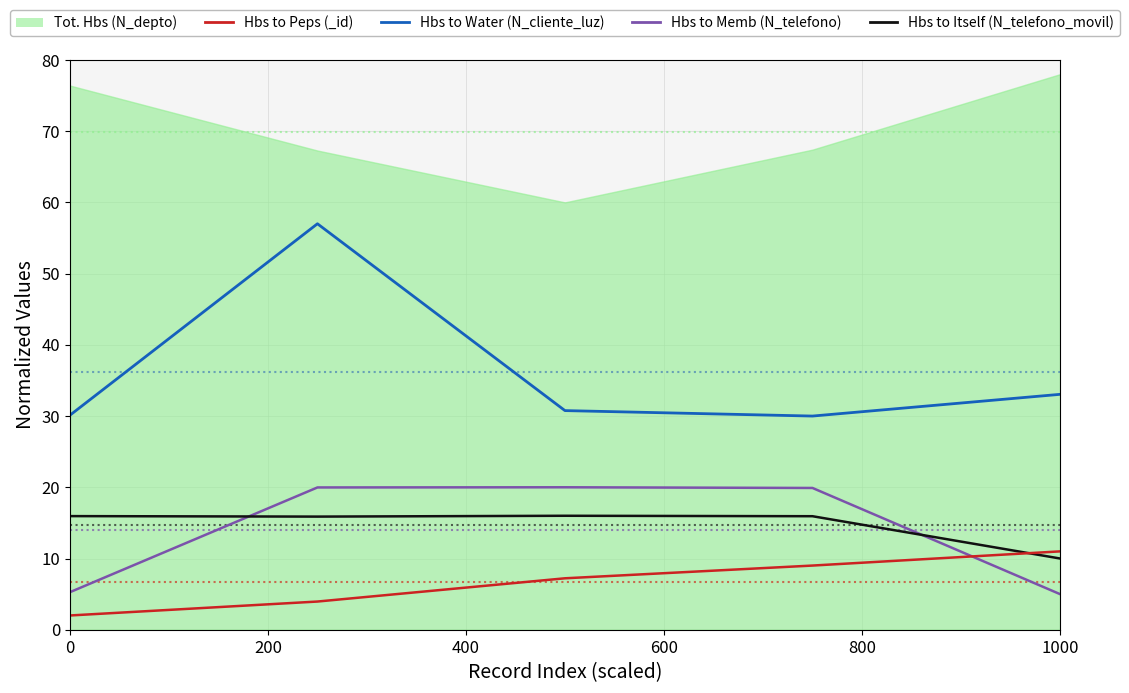

The value of N_cliente_luz at 600 is 11.4. True or false?

False